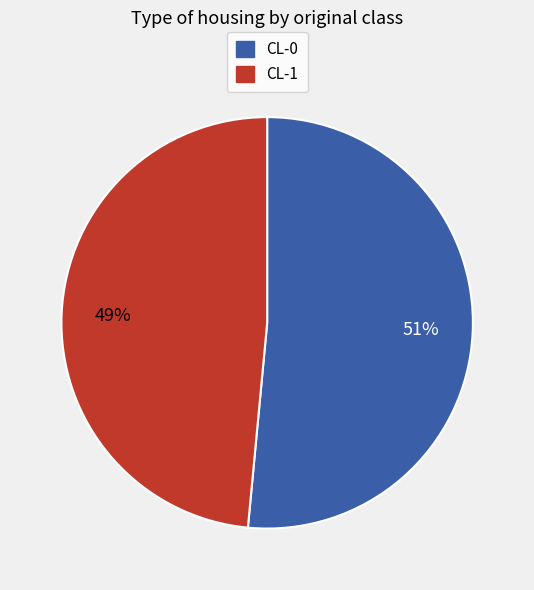

Combined, do CL-0 and CL-1 account for over 50%?

Yes